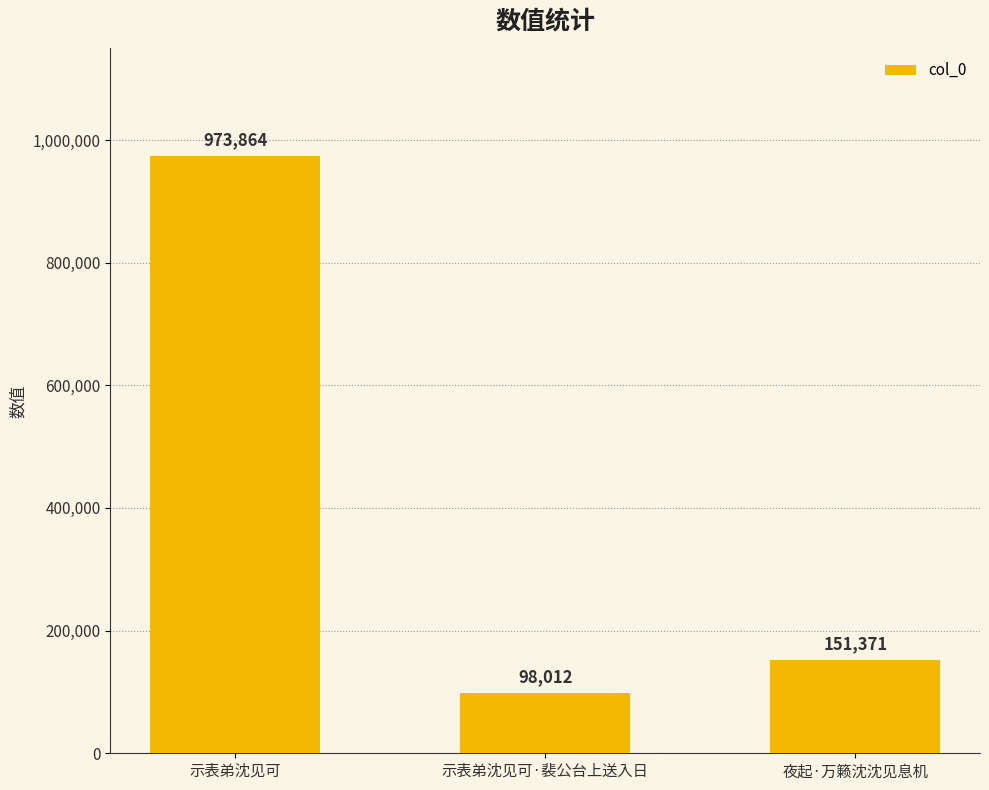

Rank the categories by value from lowest to highest.

示表弟沈见可·裴公台上送入日, 夜起·万籁沈沈见息机, 示表弟沈见可